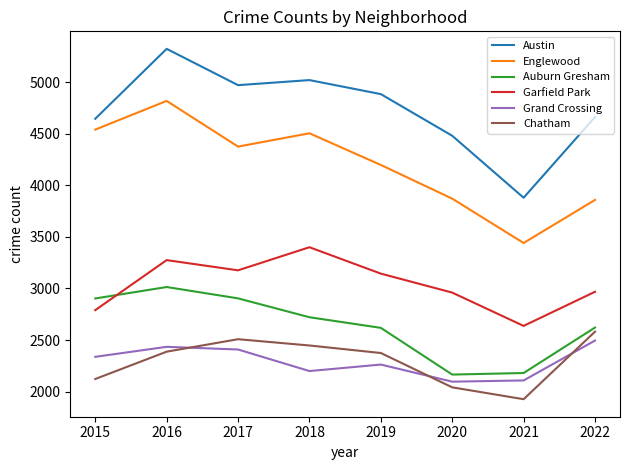

True or false: Englewood has a value of 7306 at 2017.

False